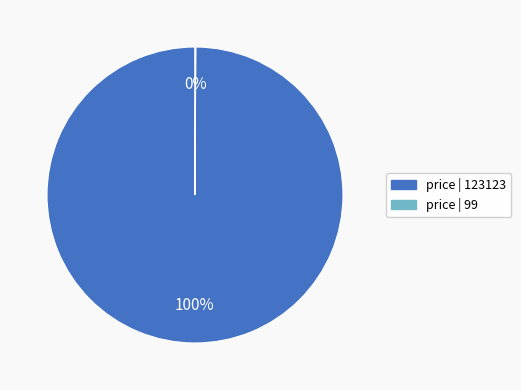

To the nearest percent, what is the difference between the largest and smallest slice percentages?

100%